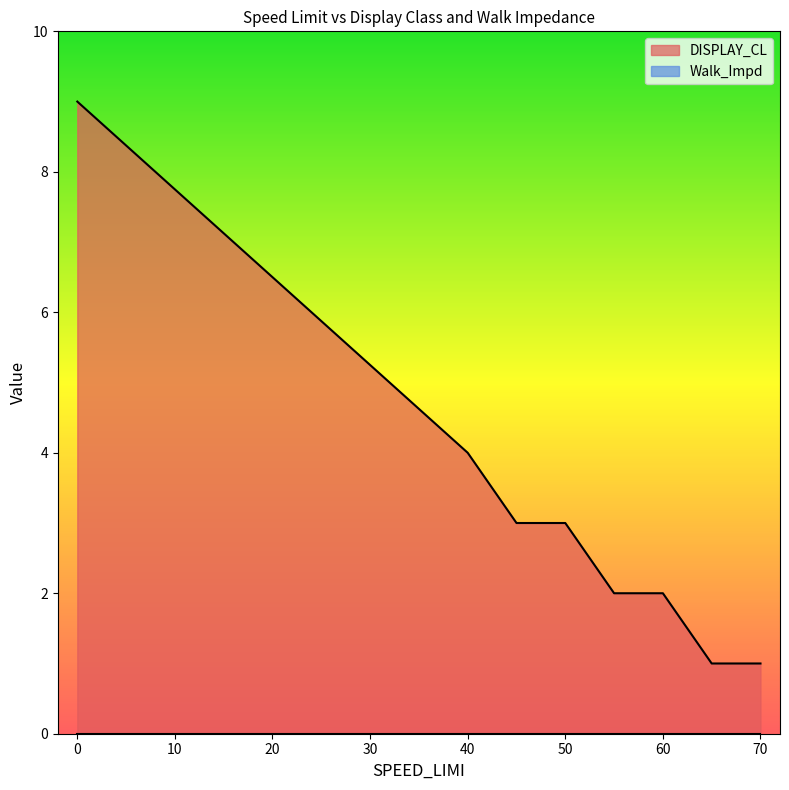

What is the difference between the maximum and minimum values in the DISPLAY_CL series?

8